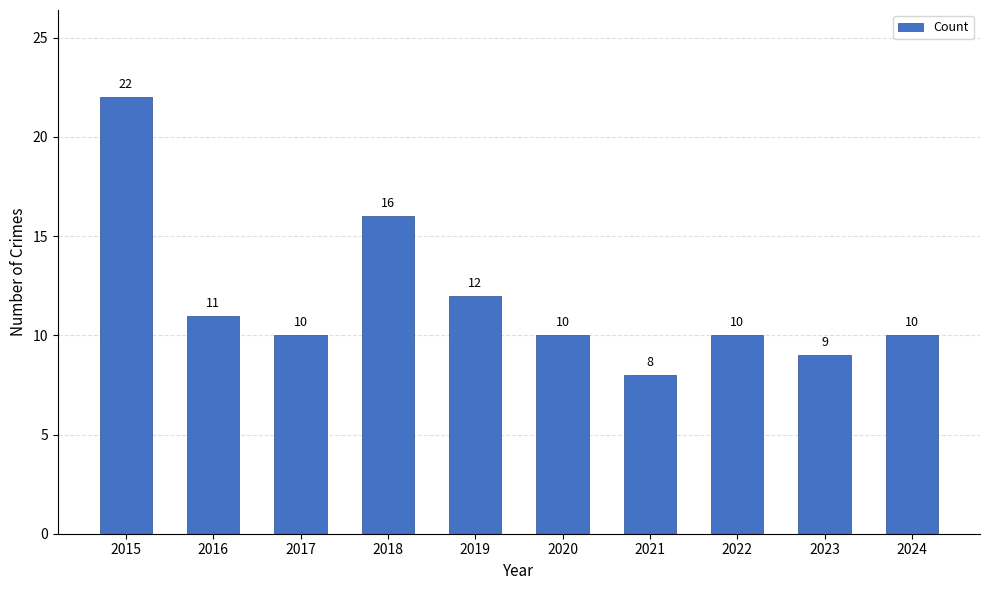

Reading left to right, extract all data points from this chart.

2015=22	2016=11	2017=10	2018=16	2019=12	2020=10	2021=8	2022=10	2023=9	2024=10